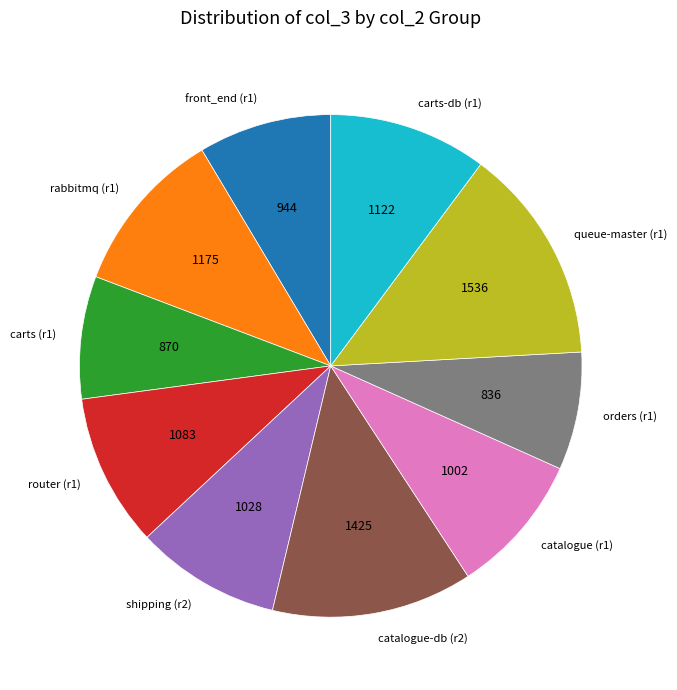

Is there a majority slice in this chart?

No